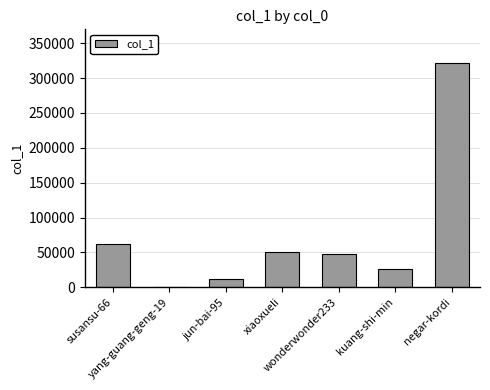

The chart shows a value of 272 at yang-guang-geng-19. True or false?

True